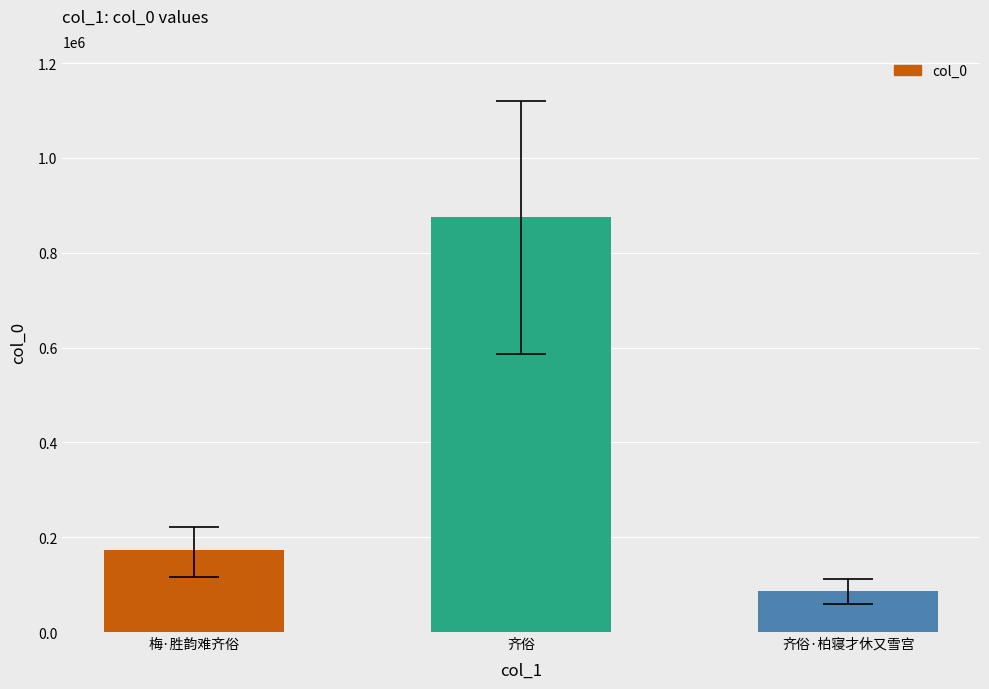

Reading left to right, list all the values displayed in this chart.

梅·胜韵难齐俗=173357	齐俗=875293	齐俗·柏寝才休又雪宫=87398